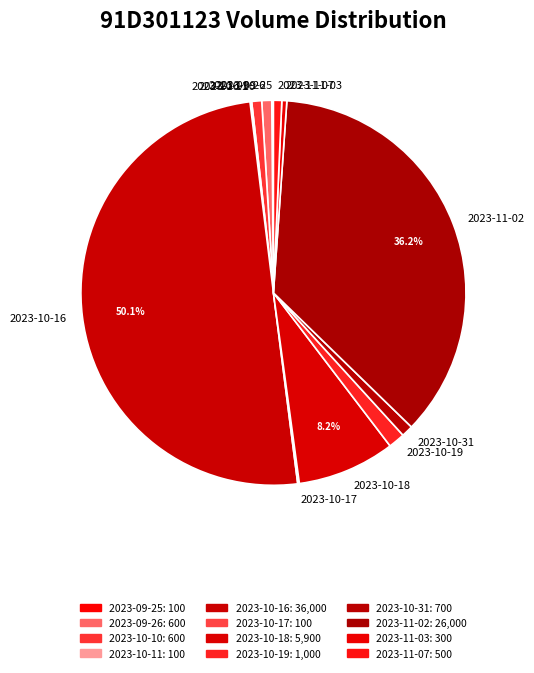

Which slice represents more than half of the pie?

2023-10-16